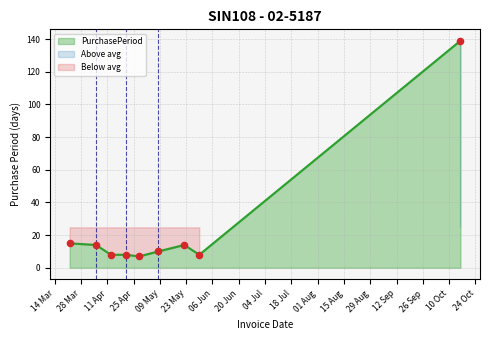

Between 2017-04-21 and 2017-10-16, which is larger?

2017-10-16